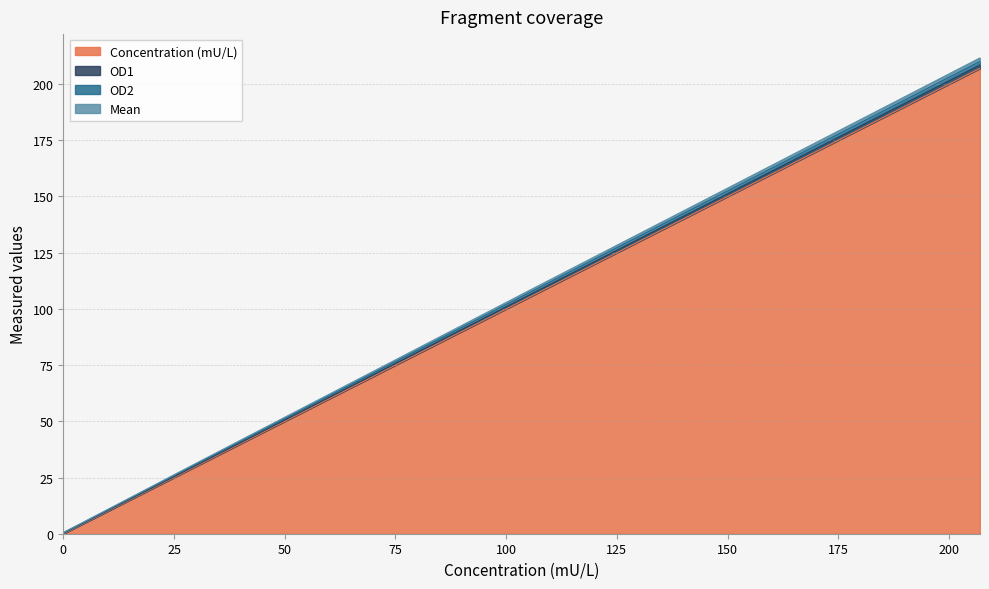

True or false: OD1 and Concentration (mU/L) intersect in this chart.

False